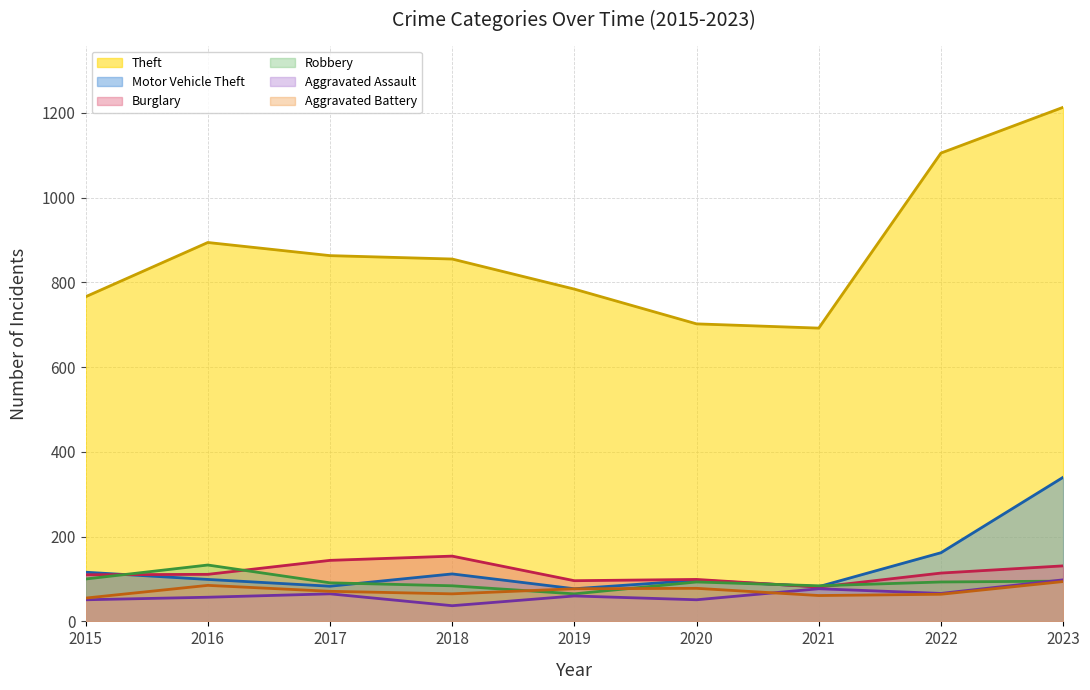

Reading left to right, transcribe all the data shown in this chart.

Theft: 2015=766	2016=894	2017=863	2018=855	2019=784	2020=702	2021=692	2022=1105	2023=1213
Motor Vehicle Theft: 2015=116	2016=99	2017=83	2018=112	2019=77	2020=97	2021=82	2022=162	2023=340
Burglary: 2015=110	2016=111	2017=144	2018=154	2019=96	2020=99	2021=81	2022=114	2023=131
Robbery: 2015=100	2016=133	2017=91	2018=84	2019=65	2020=93	2021=84	2022=93	2023=95
Aggravated Assault: 2015=51	2016=57	2017=65	2018=37	2019=60	2020=51	2021=77	2022=66	2023=98
Aggravated Battery: 2015=55	2016=85	2017=71	2018=65	2019=77	2020=78	2021=61	2022=64	2023=94